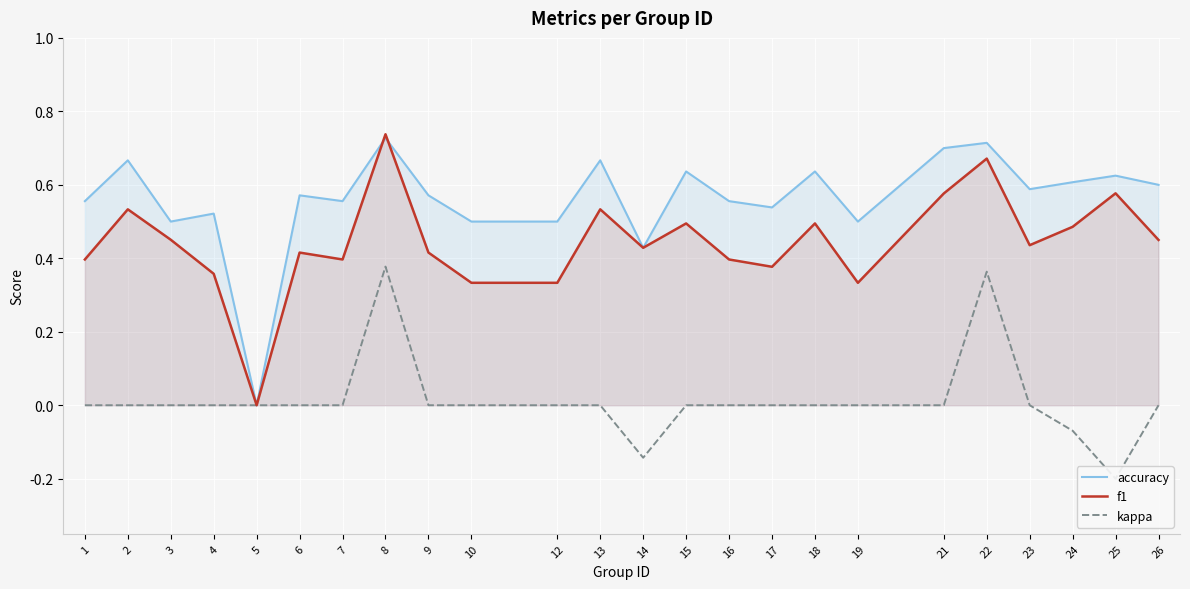

What is the sum of all f1 values?

10.6